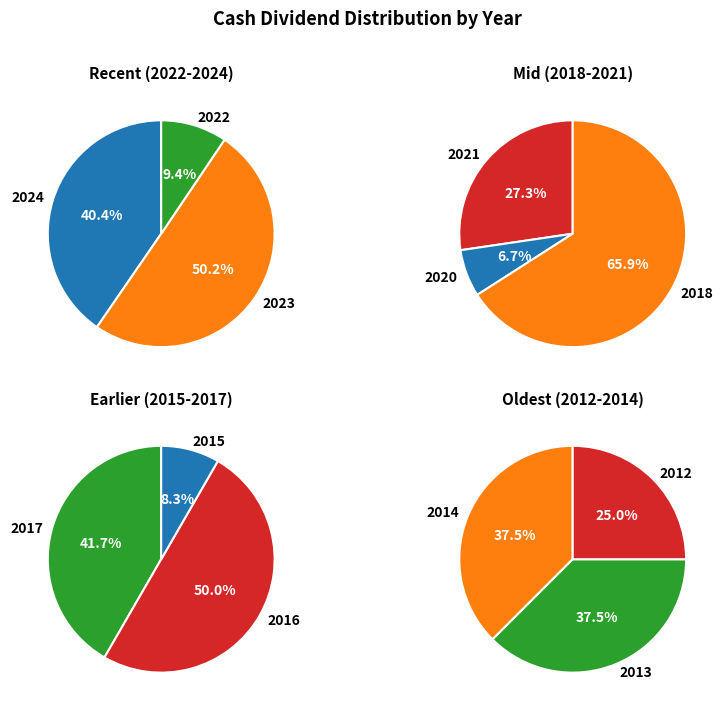

Does 2016 represent more than half of the total?

No